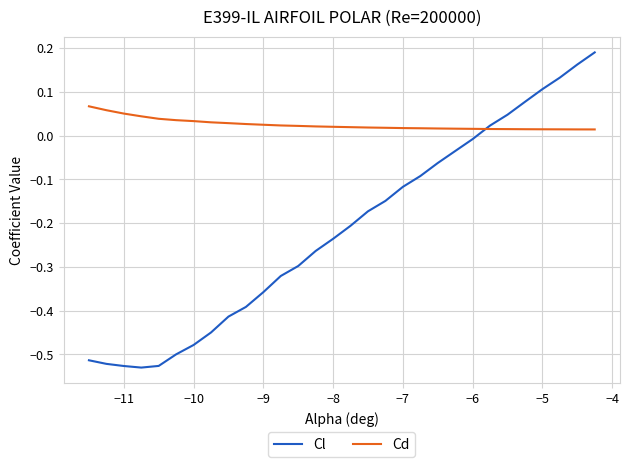

In Cl, how many points are lower than both neighbors (excluding endpoints)?

1